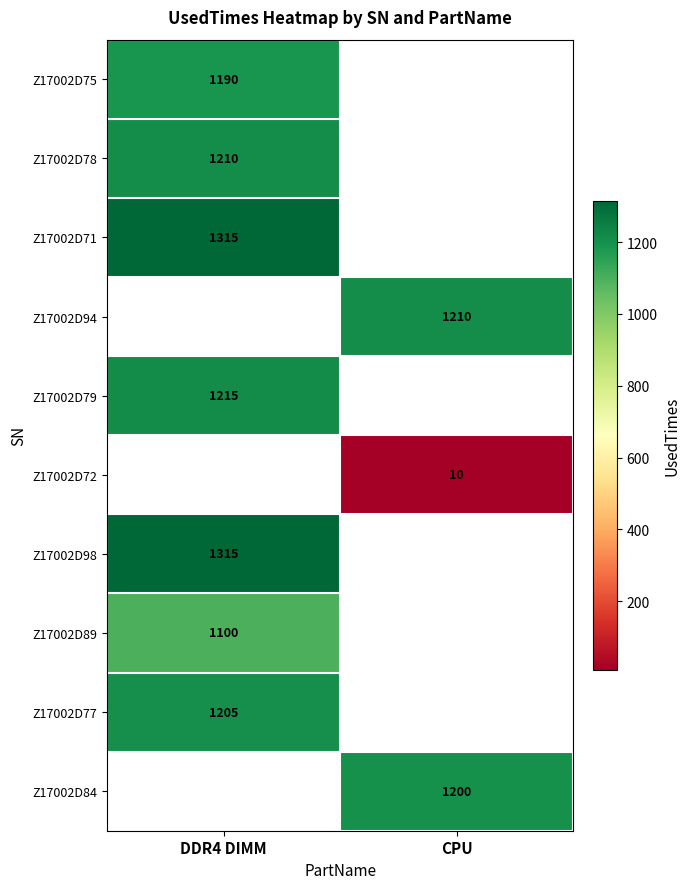

Is it true that Z17002D79 equals 2004 at DDR4 DIMM?

False